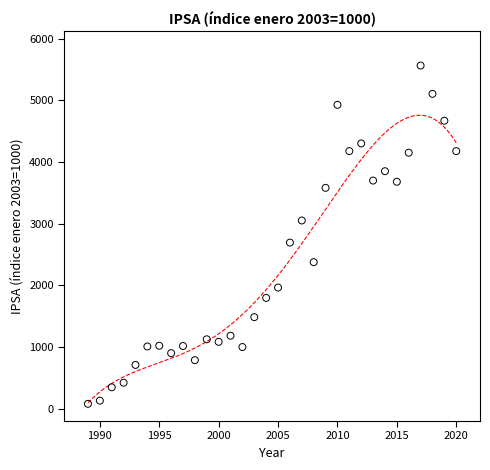

What is the range of X values (max minus min)?

31.0